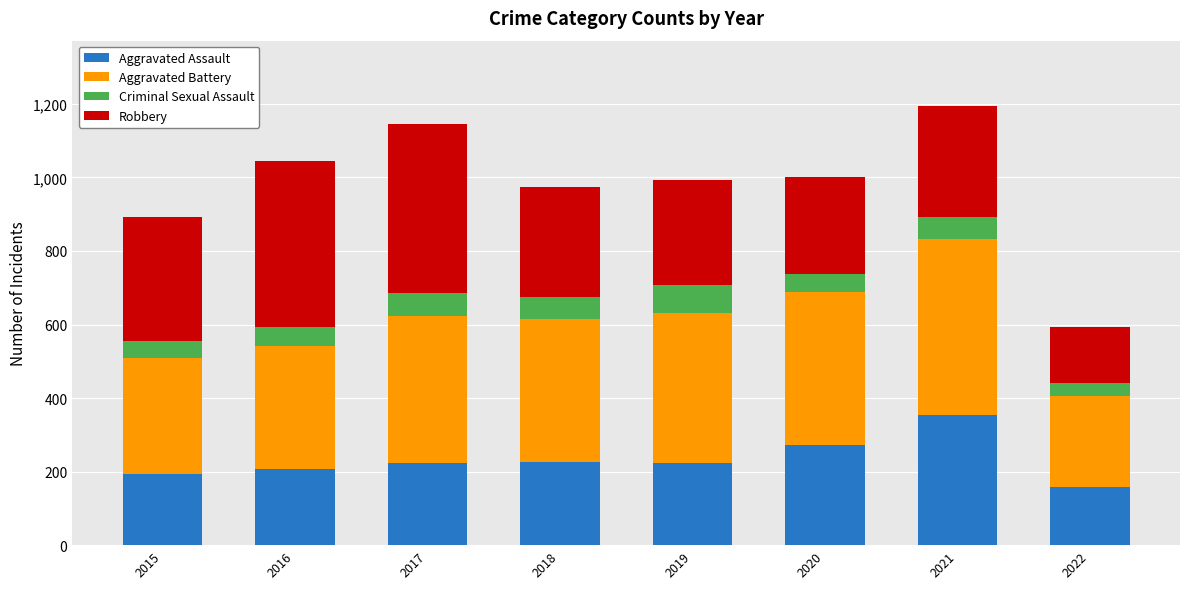

How many bars are there in total?

8